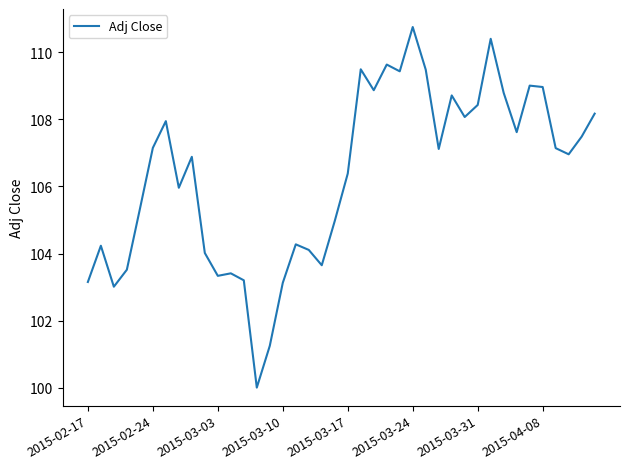

What is the difference between the maximum and minimum values?

10.7